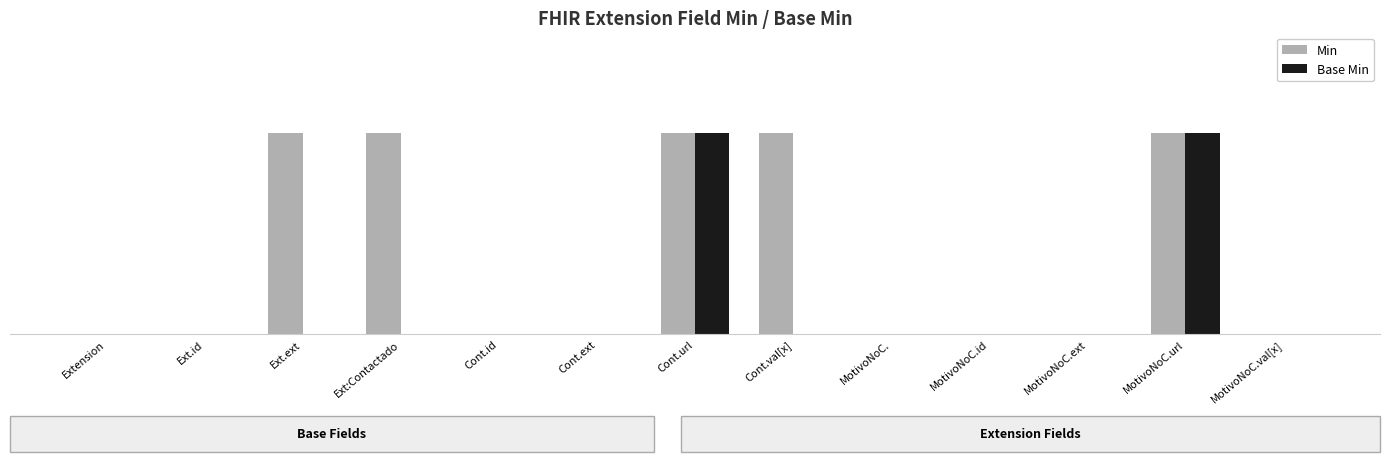

Where is Base Min nearest to the value 0?

Extension